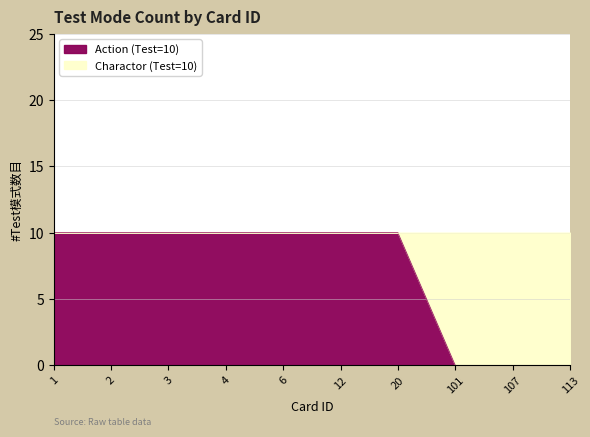

How many values are below 10?

3